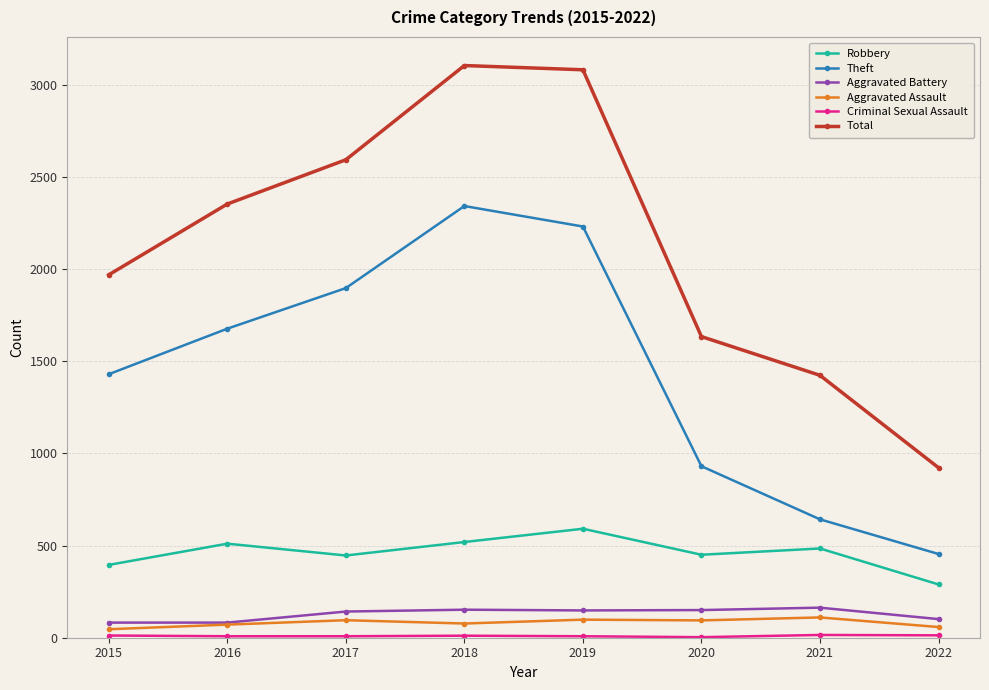

Does the chart have visible grid lines?

Yes